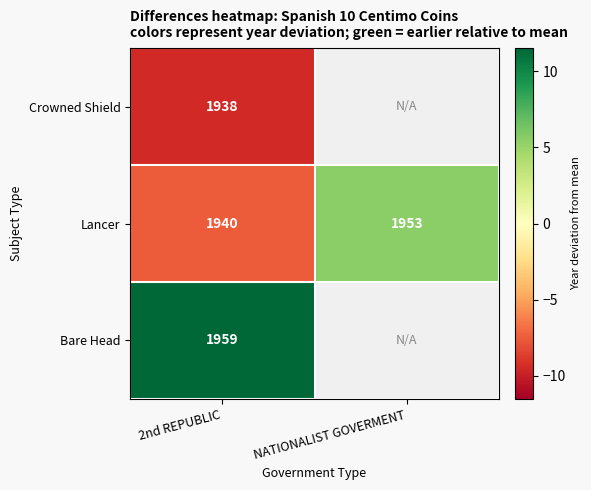

At which label does Lancer reach its peak?

NATIONALIST GOVERMENT